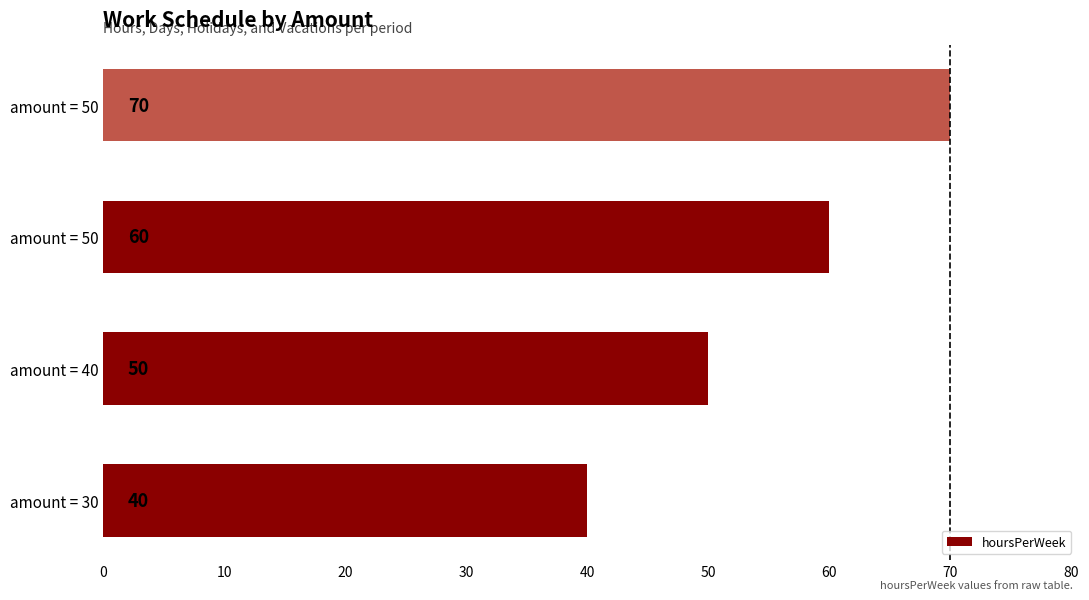

What is the sum of all values?

220